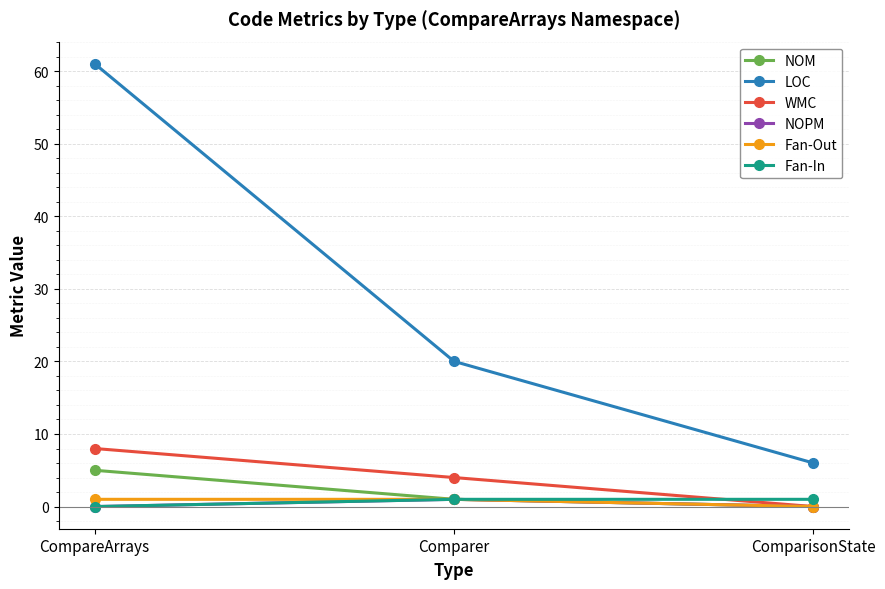

What is the label of the 1st point from the right?

ComparisonState